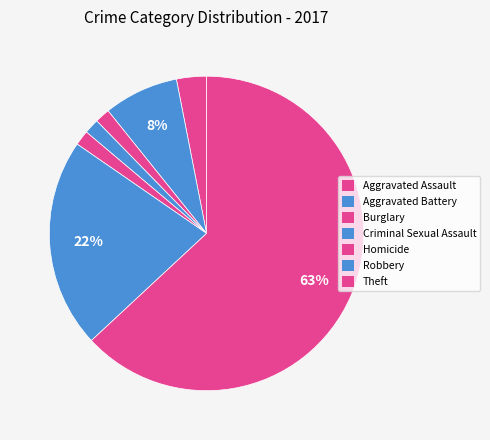

Does Burglary account for over 50% of the chart?

No